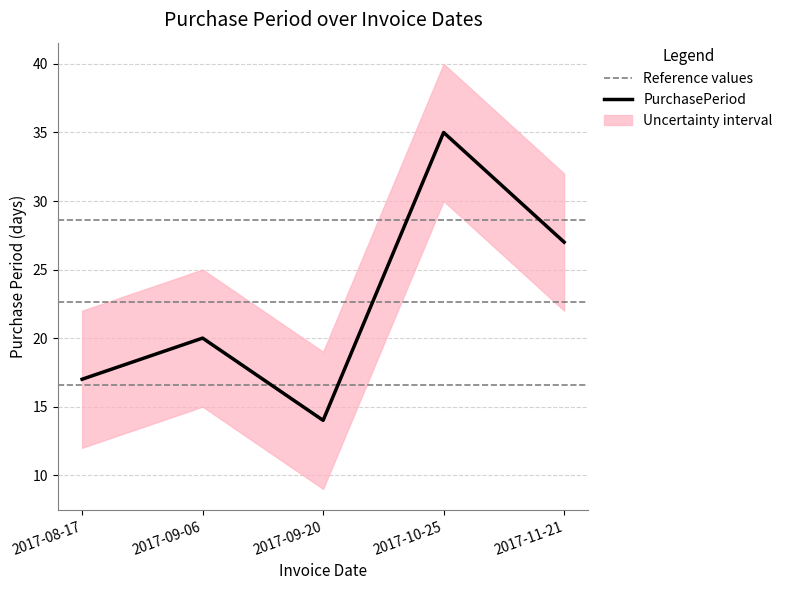

Count the values in the range 17 to 27.

3